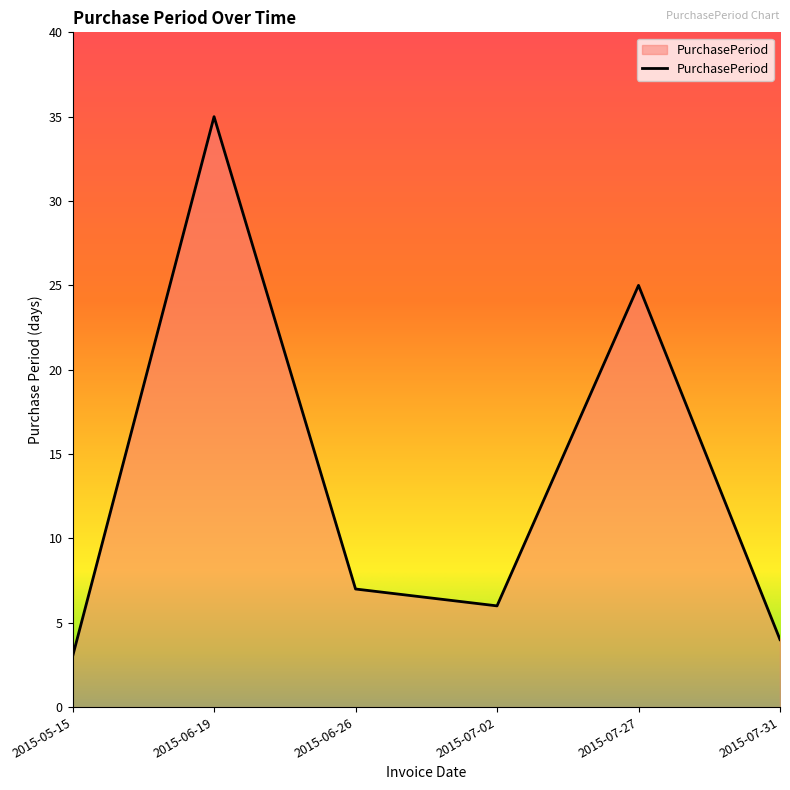

At which label is the value closest to 19?

2015-07-27